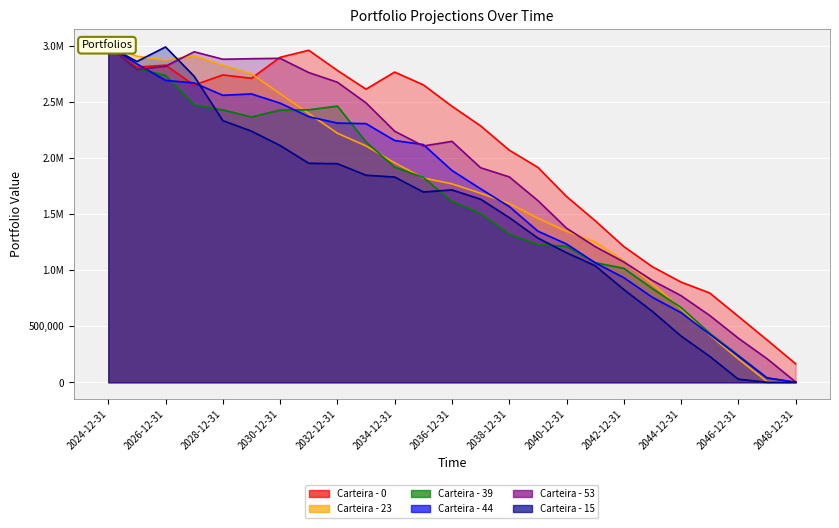

Does the chart display data point markers on the line(s)?

No